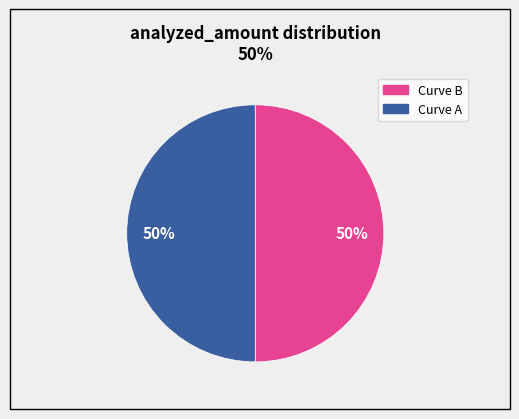

To the nearest percent, what is the average slice percentage?

50%